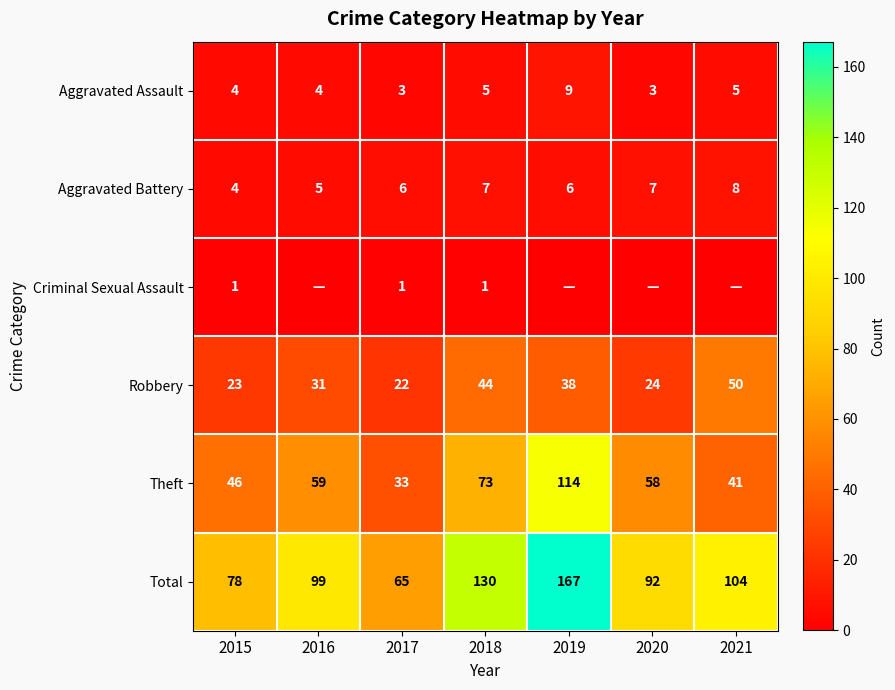

Count the Aggravated Assault values in the range 3 to 5.

6